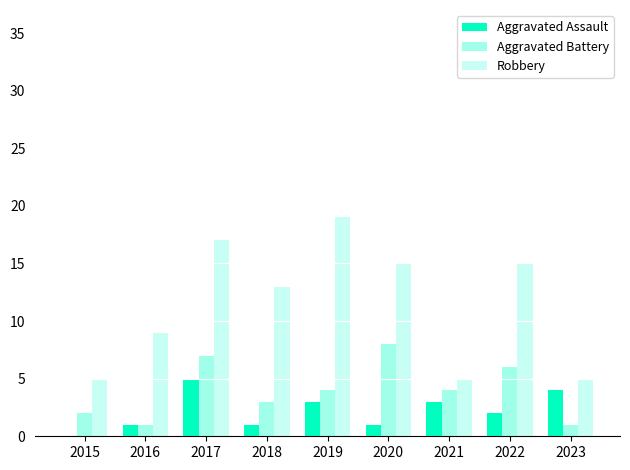

What is the total value across all series at 2015?

7